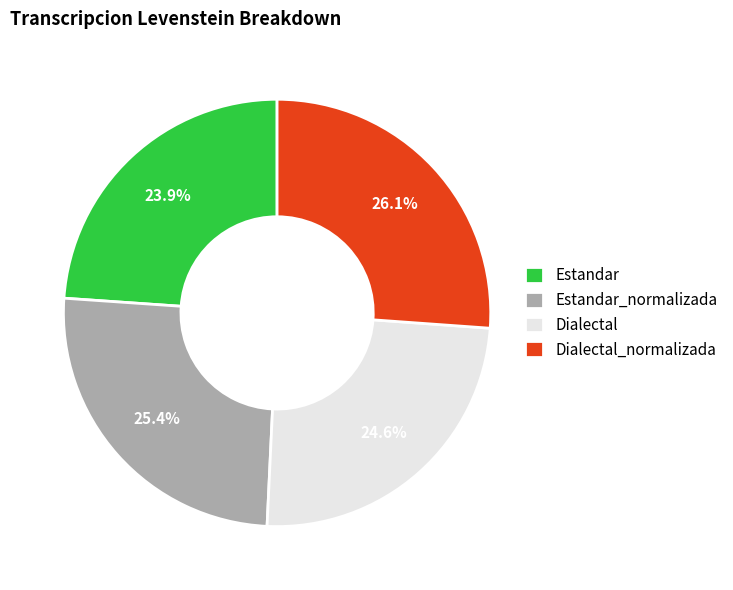

Between Estandar and Dialectal_normalizada, which is larger?

Dialectal_normalizada